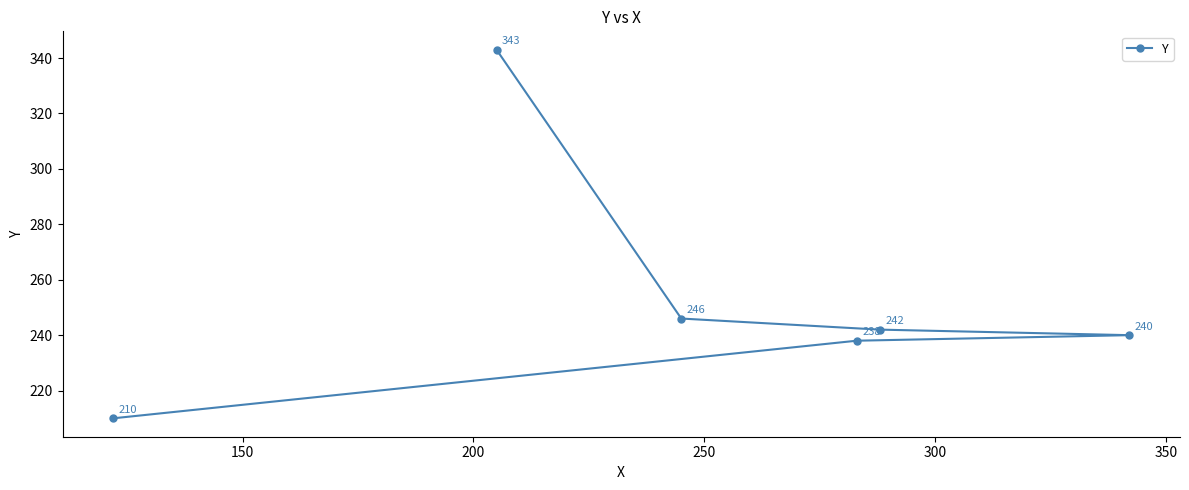

True or false: there are more than 0 points higher than both neighbors.

False